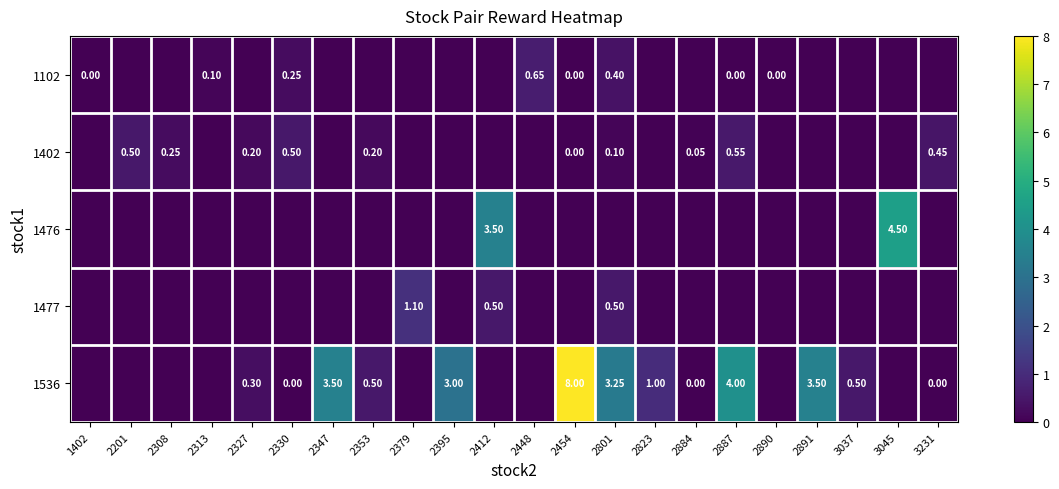

What is the difference between the 1402 values at 2884 and 2308?

0.2